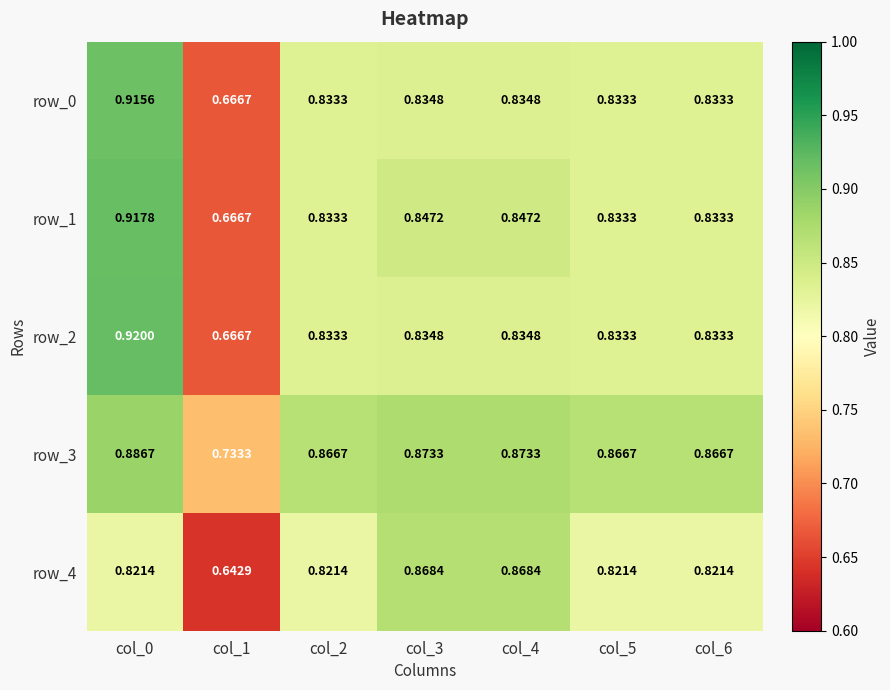

Which category has the highest value in the row_0 series?

col_0